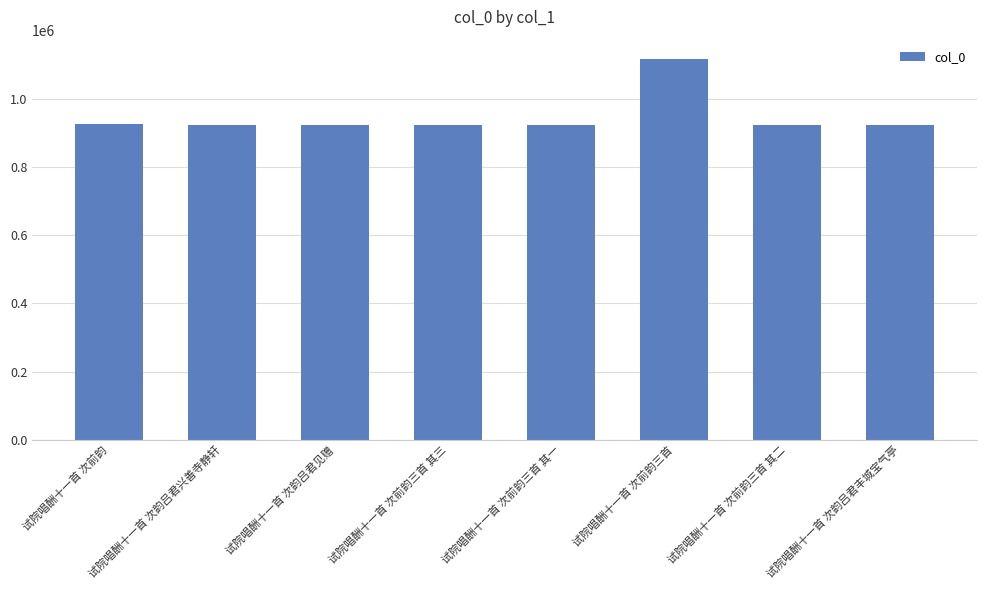

What is the change in value from 试院唱酬十一首 次前韵 to 试院唱酬十一首 次前韵三首?

+192714